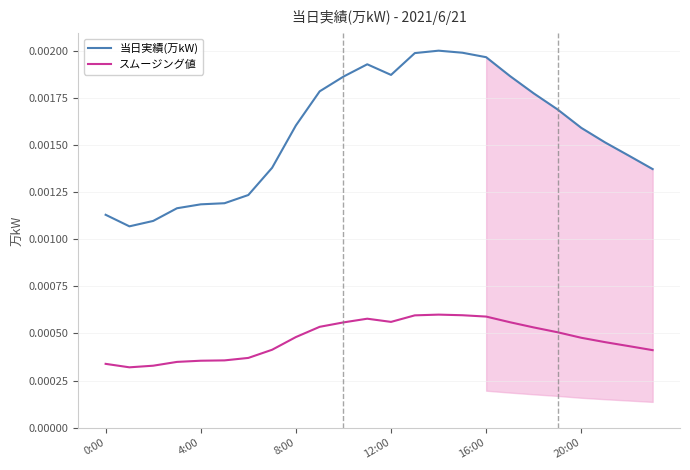

True or false: スムージング値 and 当日実績(万kW) cross at least once.

False